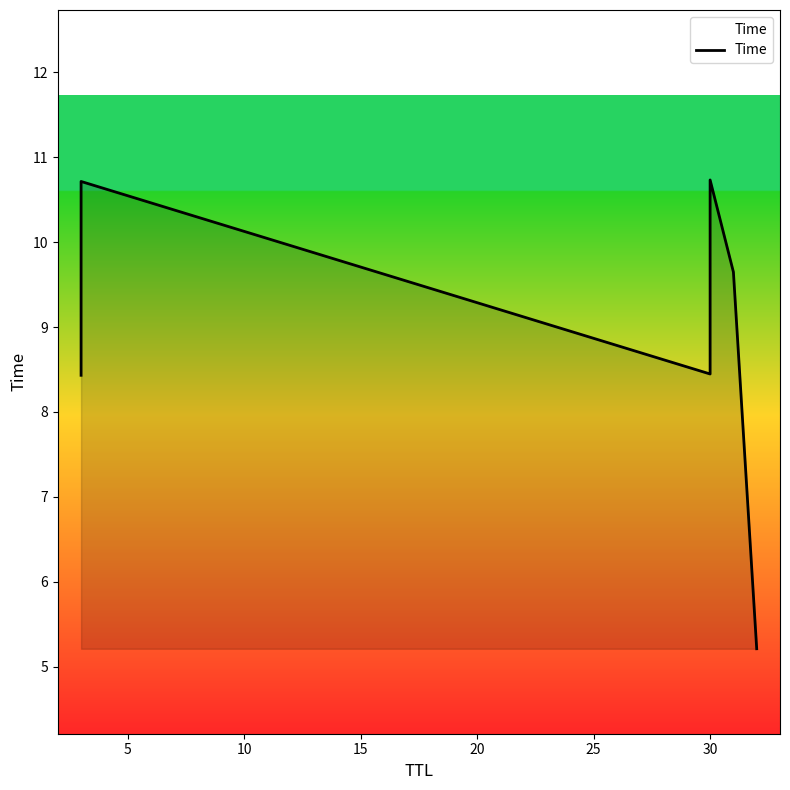

How many data points are less than 9?

3